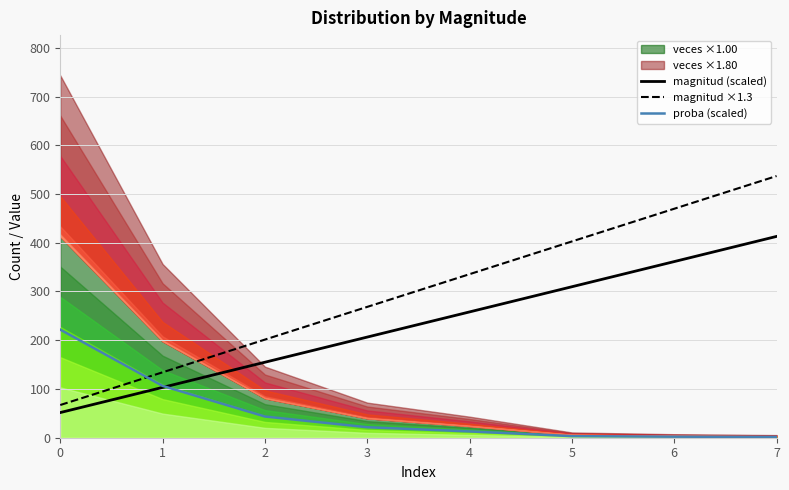

True or false: magnitud (scaled) and magnitud ×1.3 cross at least once.

False